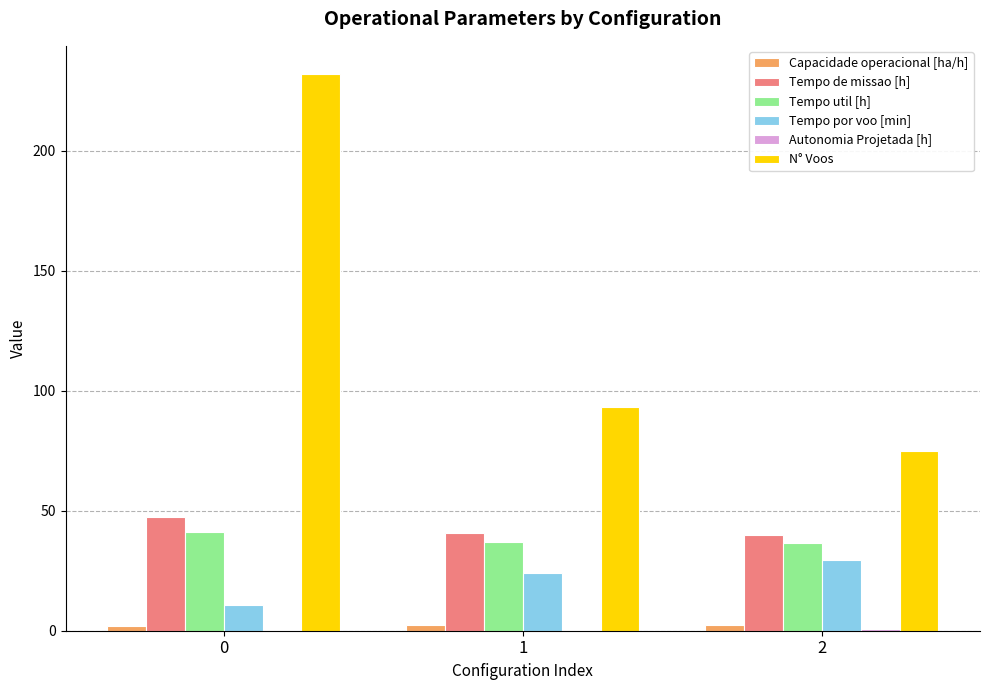

Between 0 and 1, which series saw the biggest shift?

N° Voos